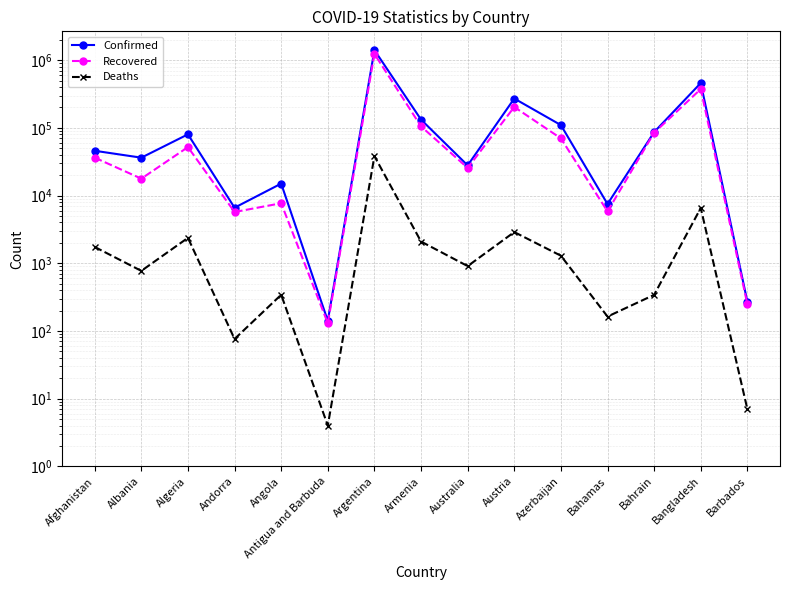

What is the approximate value of Recovered at Albania?

17755